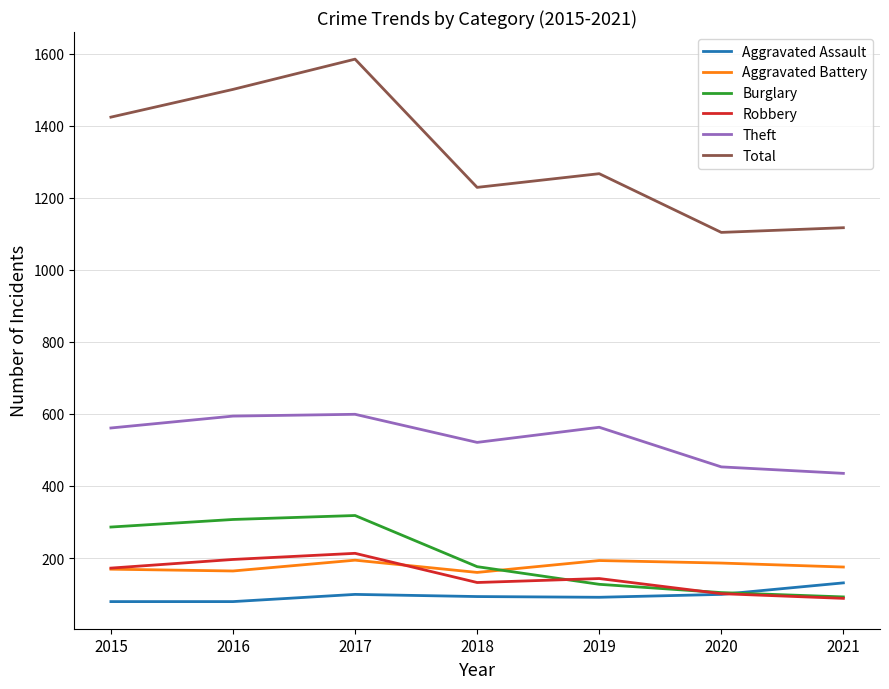

Between 2016 and 2018, which series saw the biggest shift?

Total